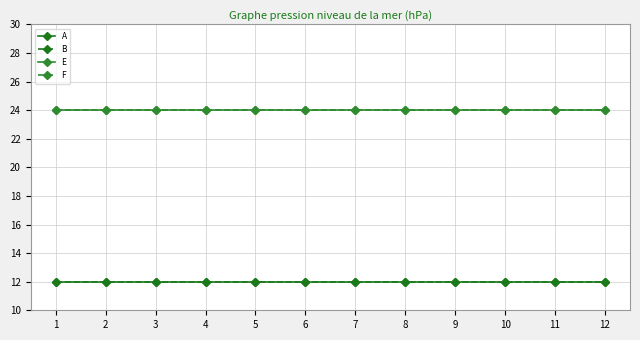

What is the difference between the highest and lowest values at 8?

12